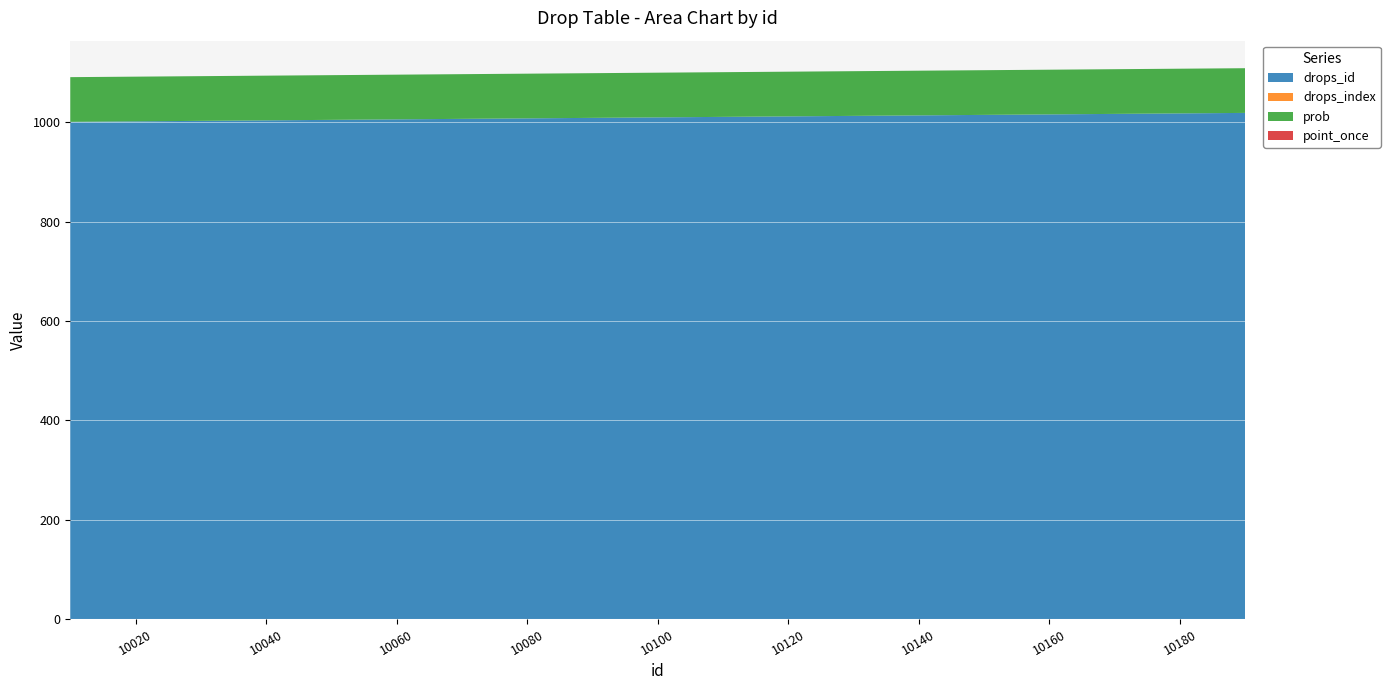

Reading left to right, list all the values displayed in this chart.

drops_id: 1001	1002	1003	1004	1005	1006	1007	1008	1009	1010	1011	1012	1013	1014	1015	1016	1017	1018	1019
drops_index: 0	0	0	0	0	0	0	0	0	0	0	0	0	0	0	0	0	0	0
prob: 90	90	90	90	90	90	90	90	90	90	90	90	90	90	90	90	90	90	90
point_once: 0	0	0	0	0	0	0	0	0	0	0	0	0	0	0	0	0	0	0